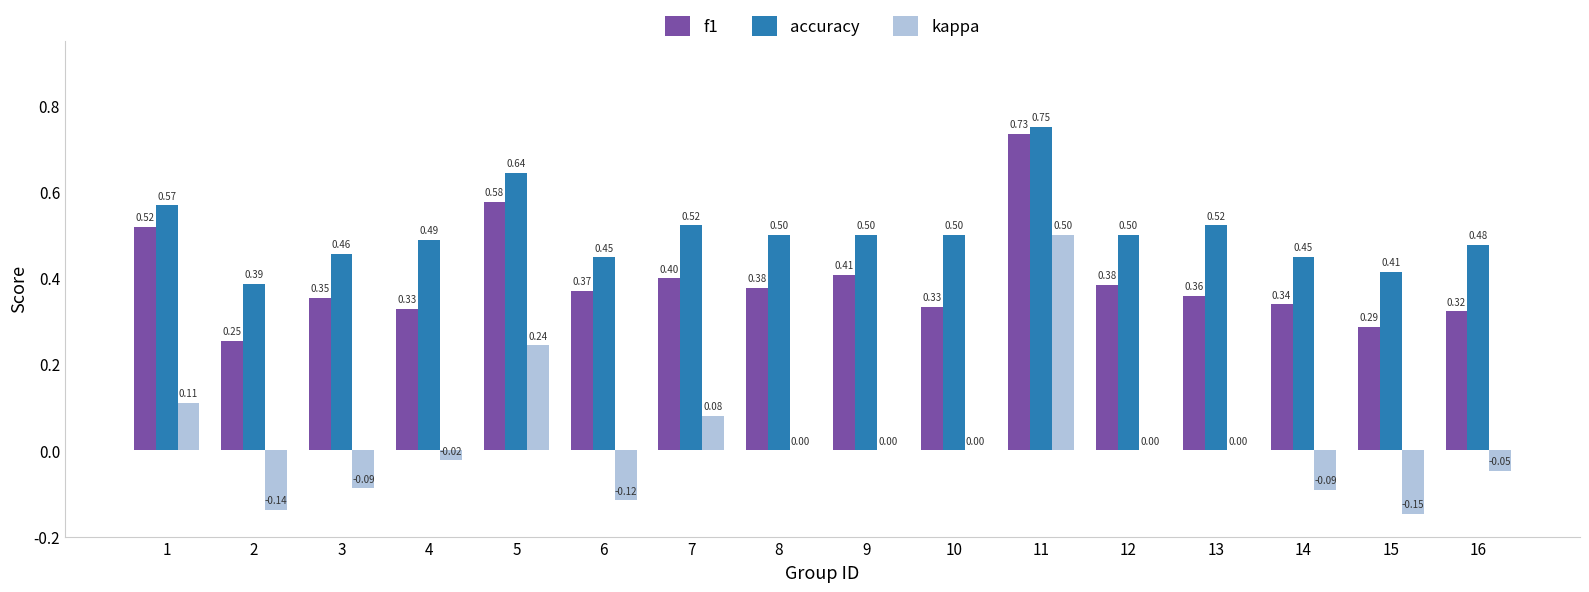

Does the chart contain stacked bars?

No